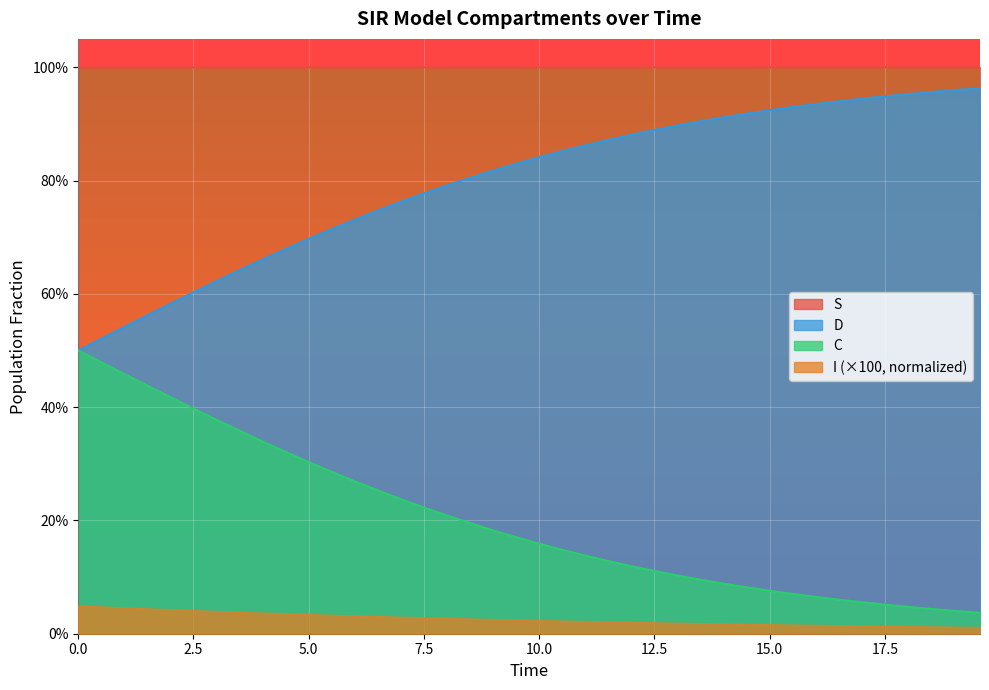

Does the chart display data point markers on the line(s)?

No